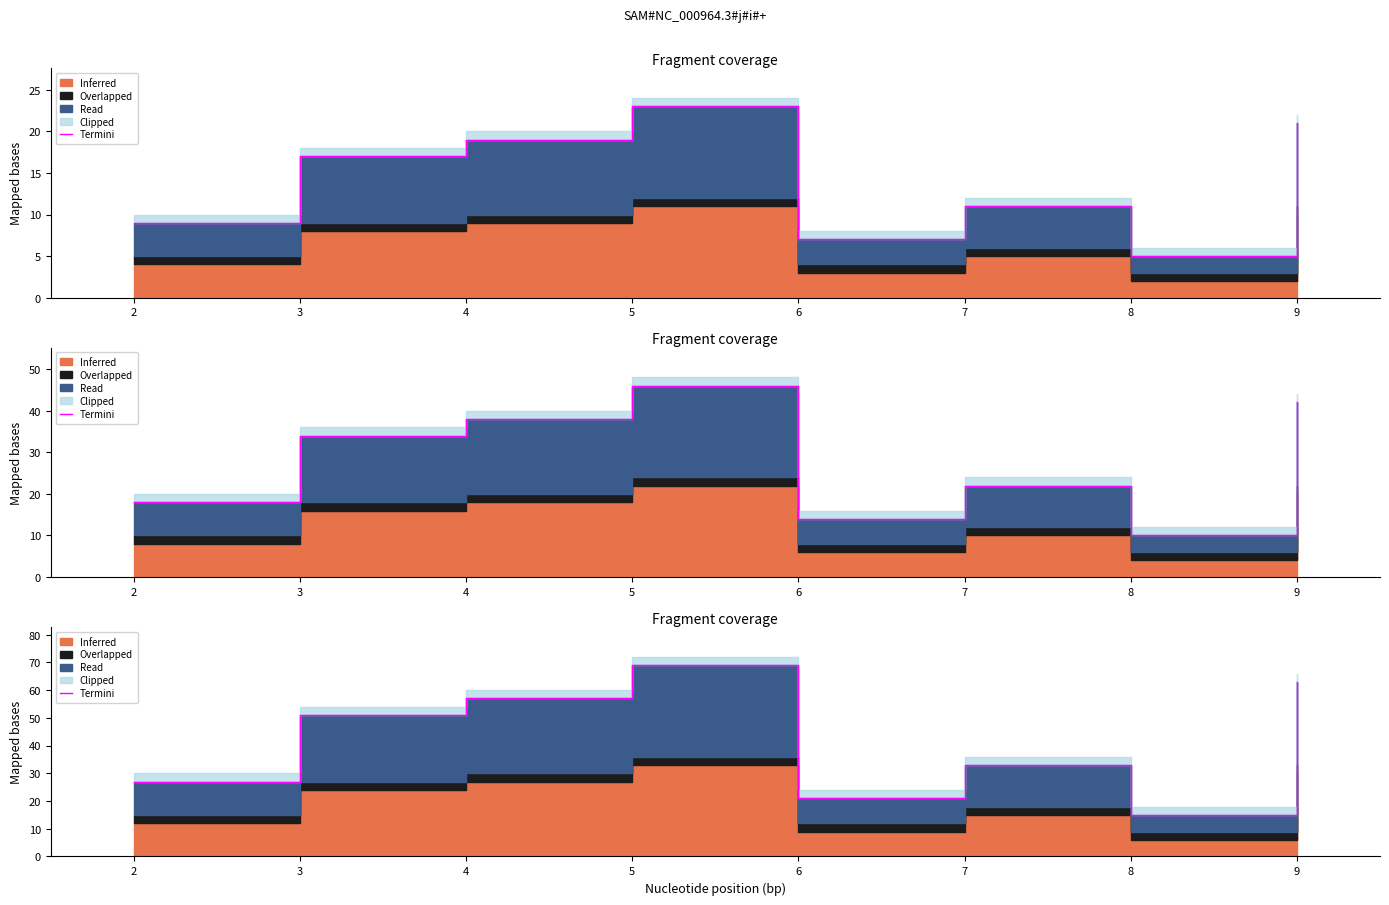

What is the value of the 1st point from the left?

27